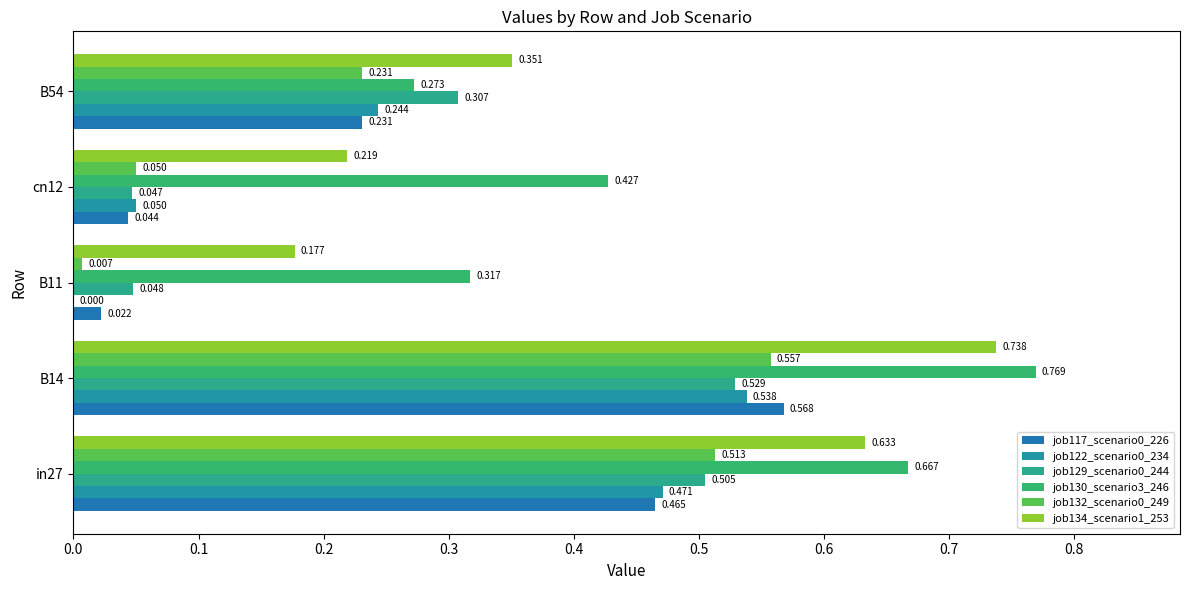

How many data points does each series have?

5